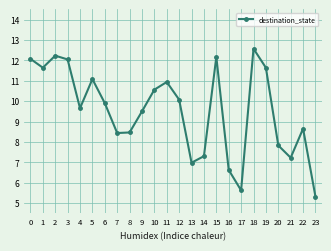

Is it true that the value at 8 is 8.5?

True